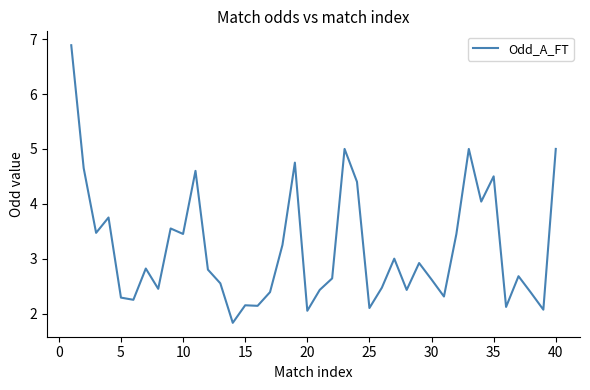

What is the difference between the maximum and minimum values?

5.1